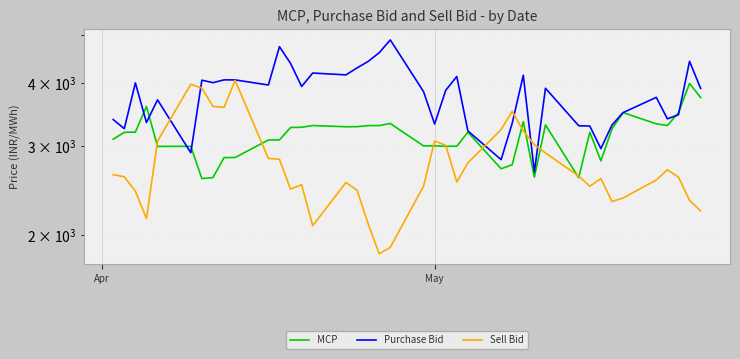

What are all the series names shown in the legend?

MCP, Purchase Bid, Sell Bid